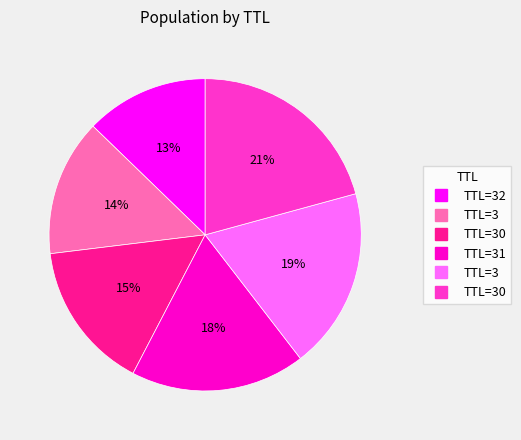

To the nearest percent, what is the difference between the largest and smallest slice percentages?

8%